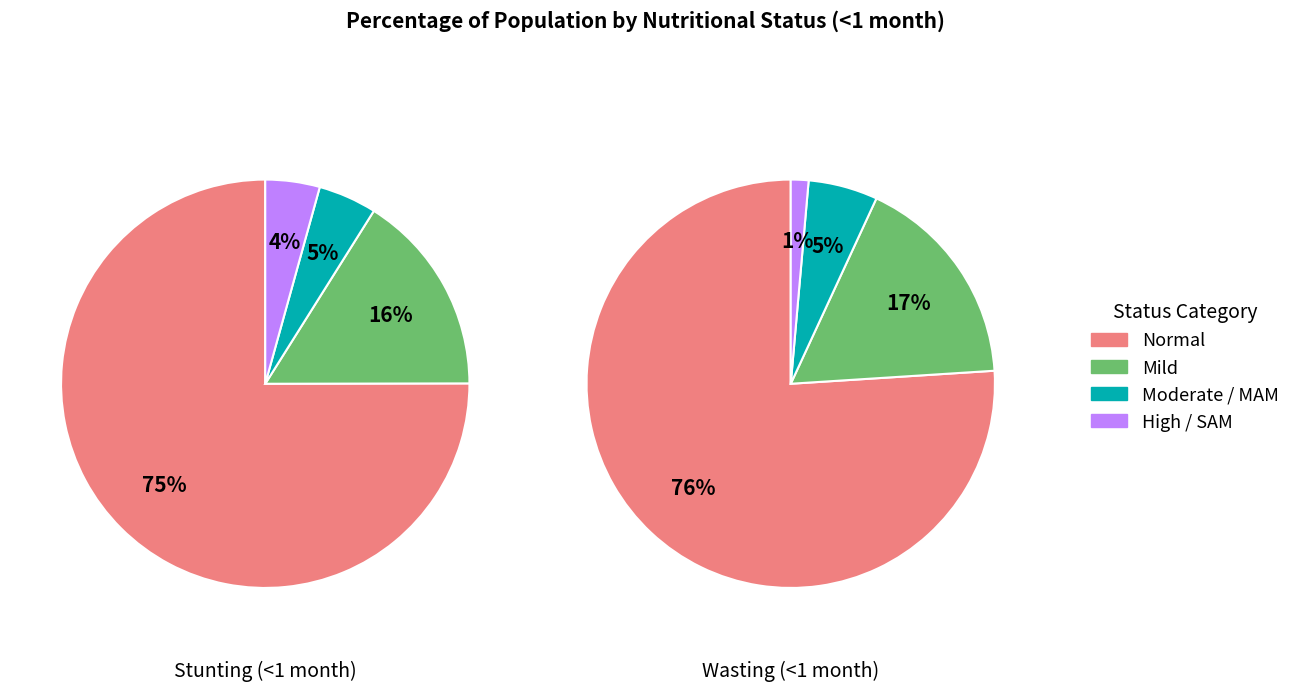

Which slice is the smallest?

High/SAM